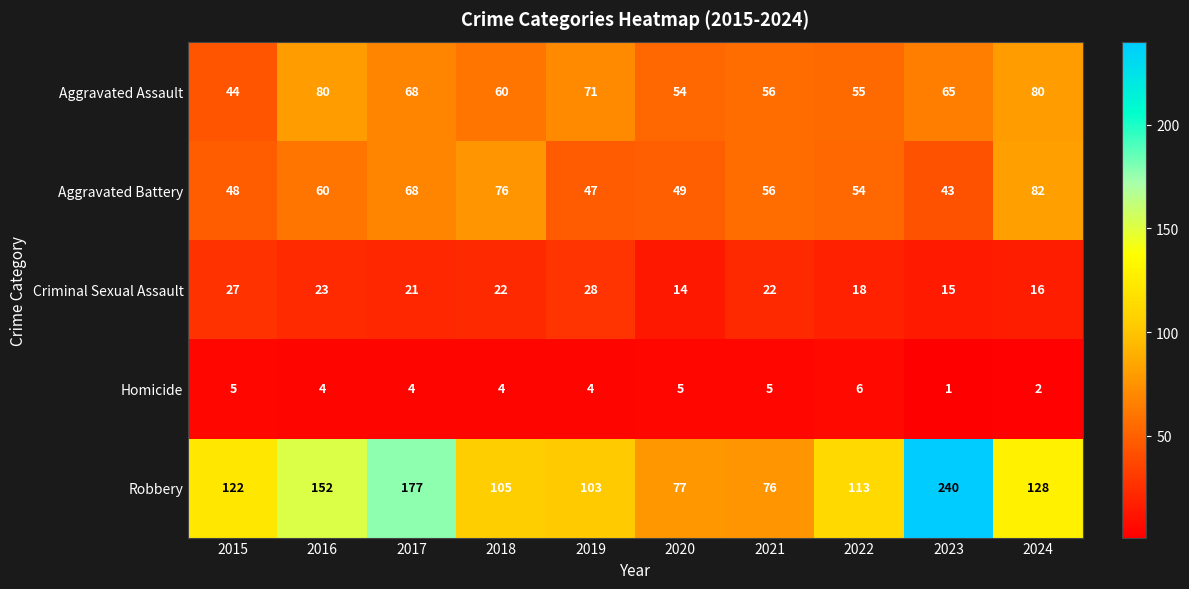

Which series has the largest range (max minus min)?

Robbery